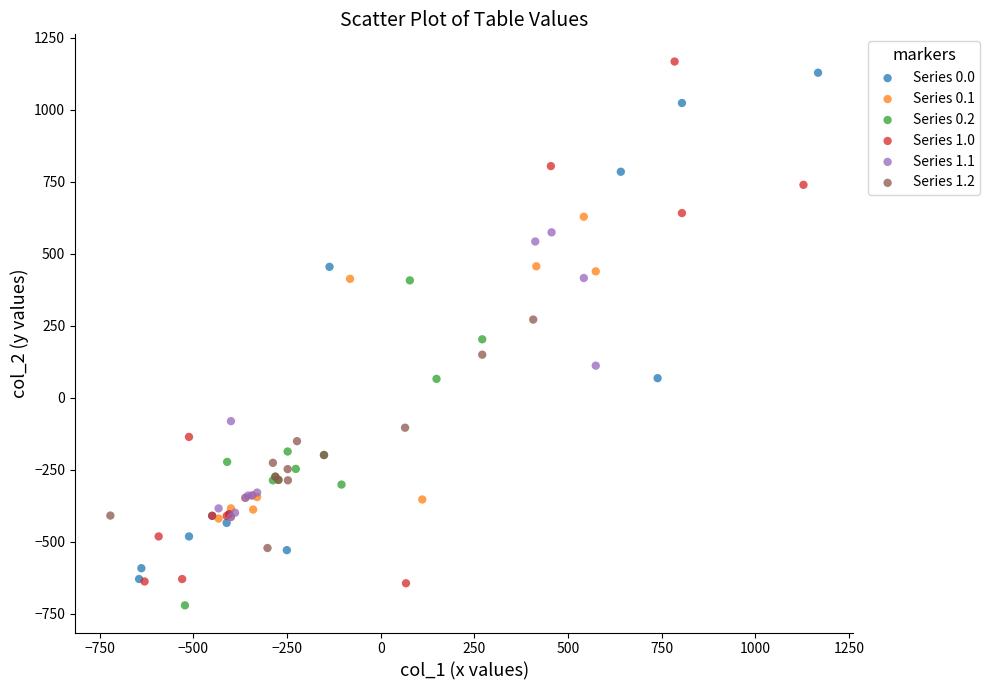

Which series contains the highest Y value?

Series 1.0